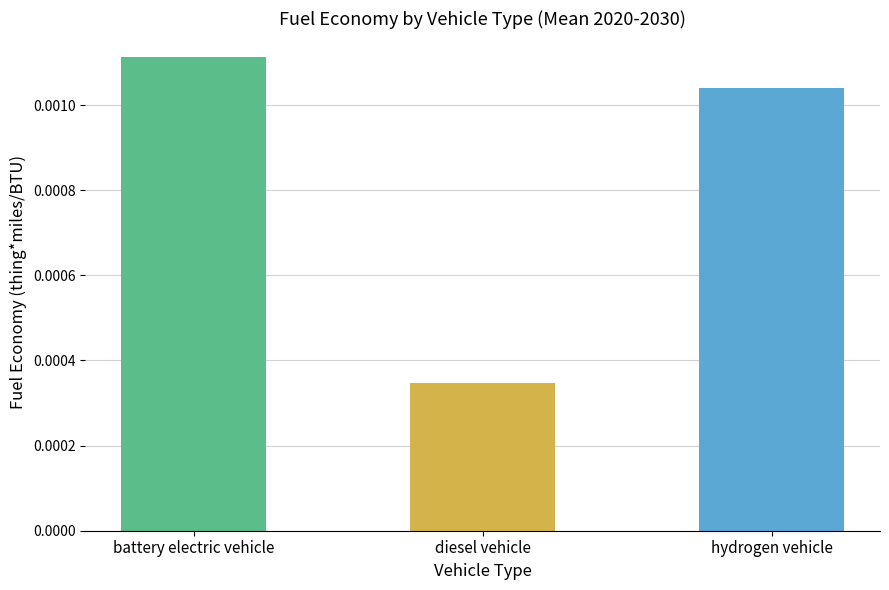

What is the label of the 2nd bar from the left?

diesel vehicle